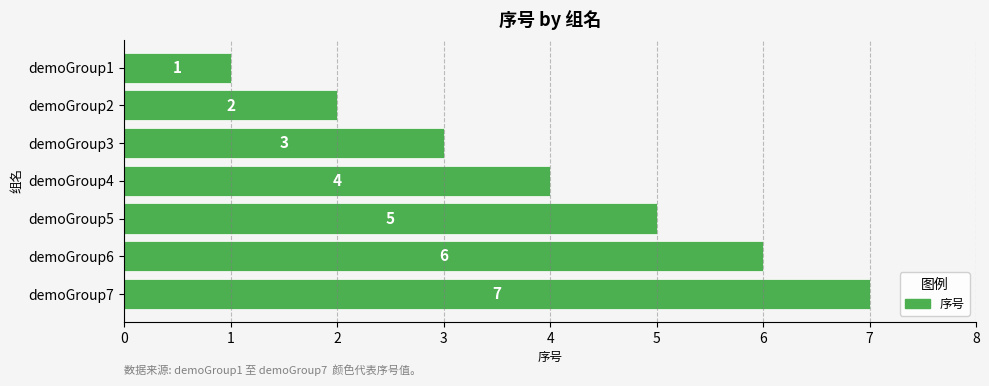

What is the average value?

4